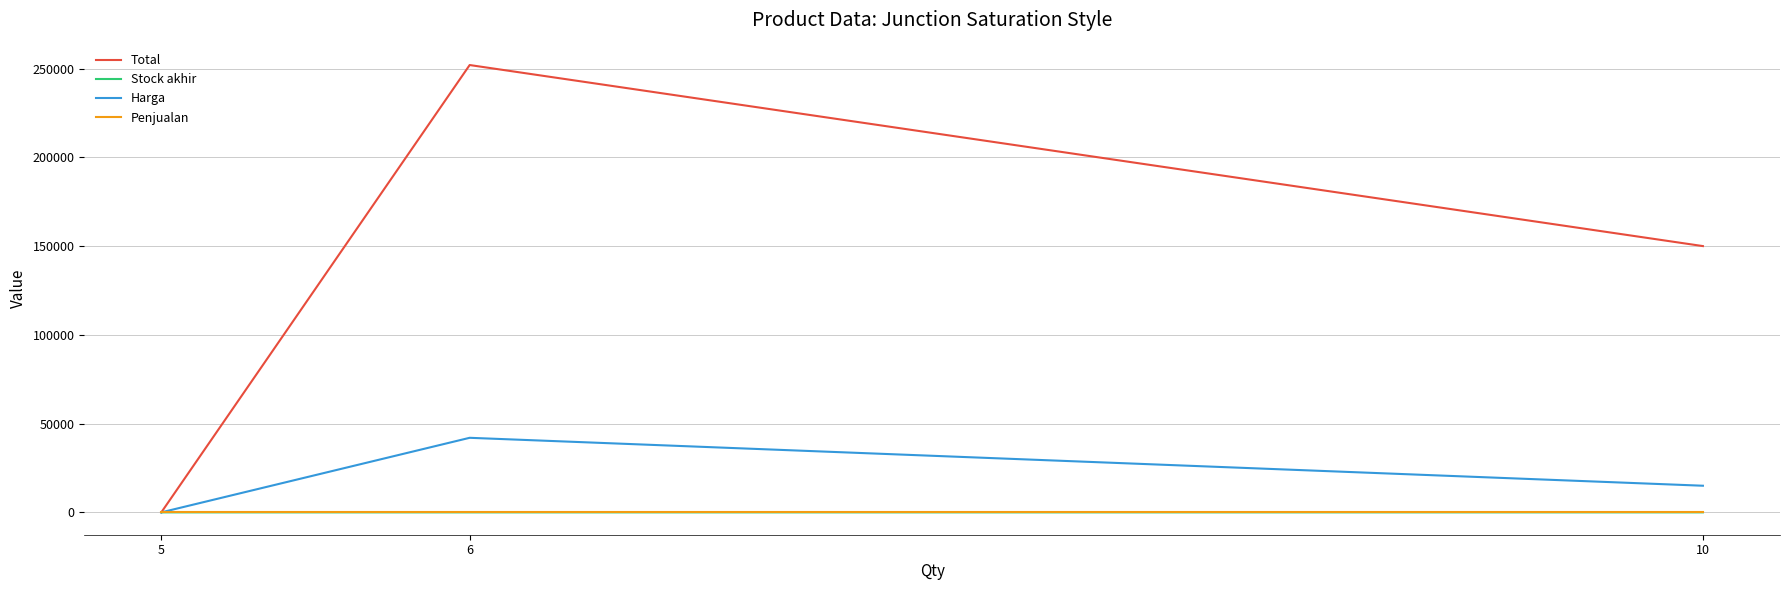

Where does the Total series first go above 150000?

6